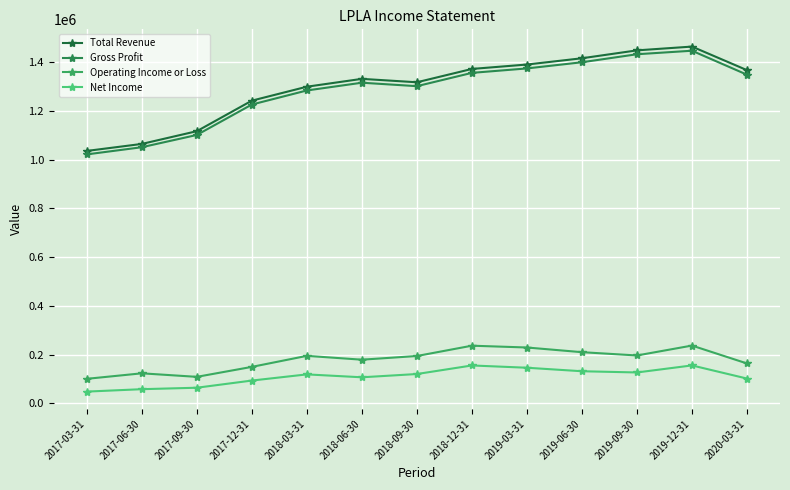

Reading left to right, list all the values displayed in this chart.

Total Revenue: 2017-03-31=1035400	2017-06-30=1064100	2017-09-30=1116400	2017-12-31=1241600	2018-03-31=1298800	2018-06-30=1331000	2018-09-30=1317000	2018-12-31=1371700	2019-03-31=1389800	2019-06-30=1415500	2019-09-30=1447900	2019-12-31=1463400	2020-03-31=1366700
Gross Profit: 2017-03-31=1021200	2017-06-30=1050600	2017-09-30=1100900	2017-12-31=1225700	2018-03-31=1283400	2018-06-30=1315200	2018-09-30=1301000	2018-12-31=1355600	2019-03-31=1373800	2019-06-30=1399100	2019-09-30=1432000	2019-12-31=1446400	2020-03-31=1348100
Operating Income or Loss: 2017-03-31=100600	2017-06-30=123200	2017-09-30=108700	2017-12-31=149600	2018-03-31=194800	2018-06-30=179100	2018-09-30=194200	2018-12-31=236500	2019-03-31=229100	2019-06-30=209900	2019-09-30=196400	2019-12-31=237000	2020-03-31=163600
Net Income: 2017-03-31=48200	2017-06-30=58100	2017-09-30=64100	2017-12-31=93500	2018-03-31=118800	2018-06-30=106900	2018-09-30=120300	2018-12-31=155400	2019-03-31=146100	2019-06-30=131700	2019-09-30=126700	2019-12-31=155600	2020-03-31=101700